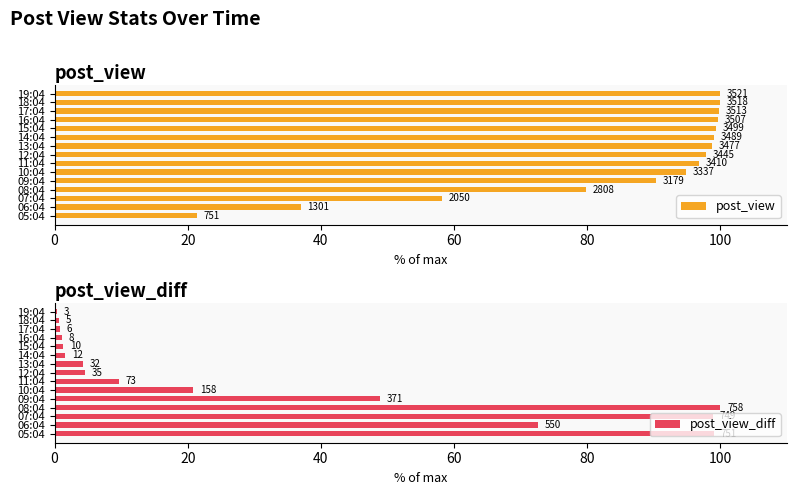

Between 10:04 and 14:04, which series saw the biggest shift?

post_view_diff